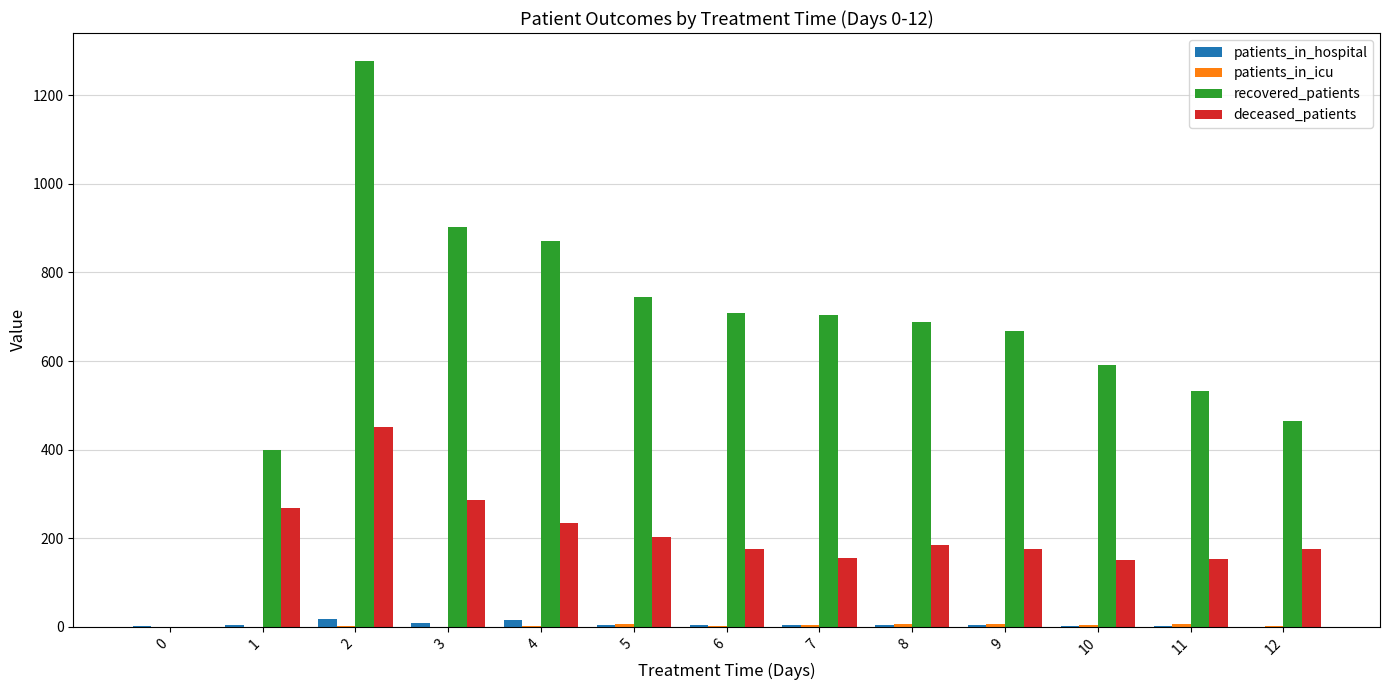

Between 6 and 12, which series saw the biggest shift?

recovered_patients